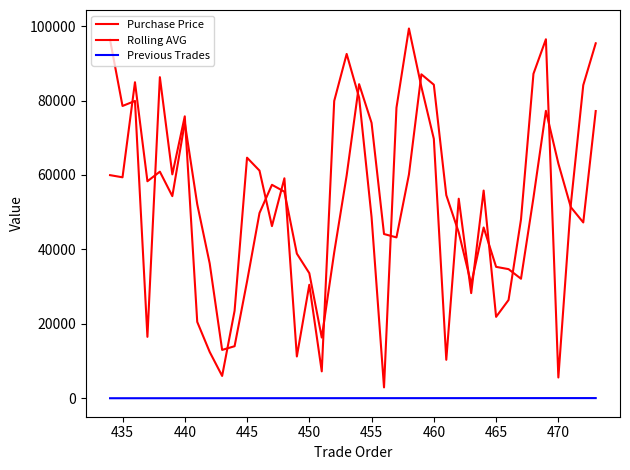

What is the sum of all Rolling AVG values?

2073946.1